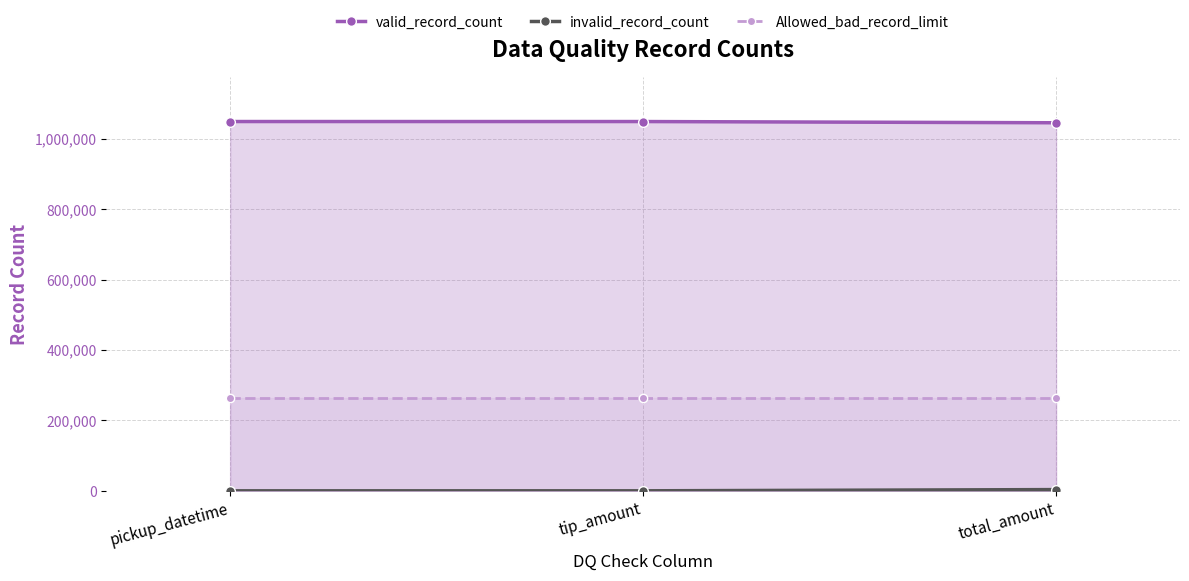

What is the approximate value of valid_record_count at total_amount?

1045077